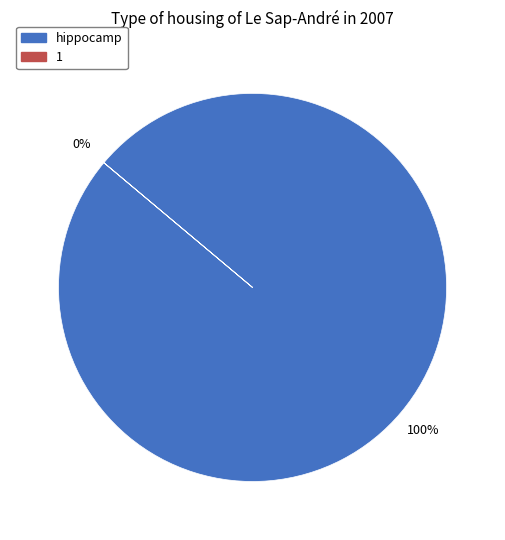

To the nearest percent, what is the difference between the 1 and hippocamp slice percentages?

100%